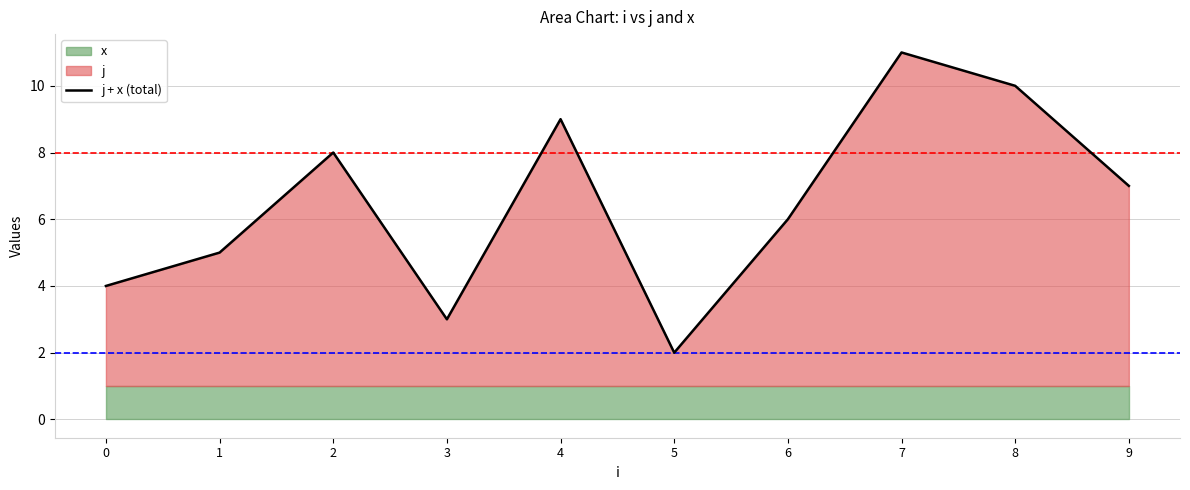

Reading left to right, what are all the values shown in this chart?

0=4	1=5	2=8	3=3	4=9	5=2	6=6	7=11	8=10	9=7